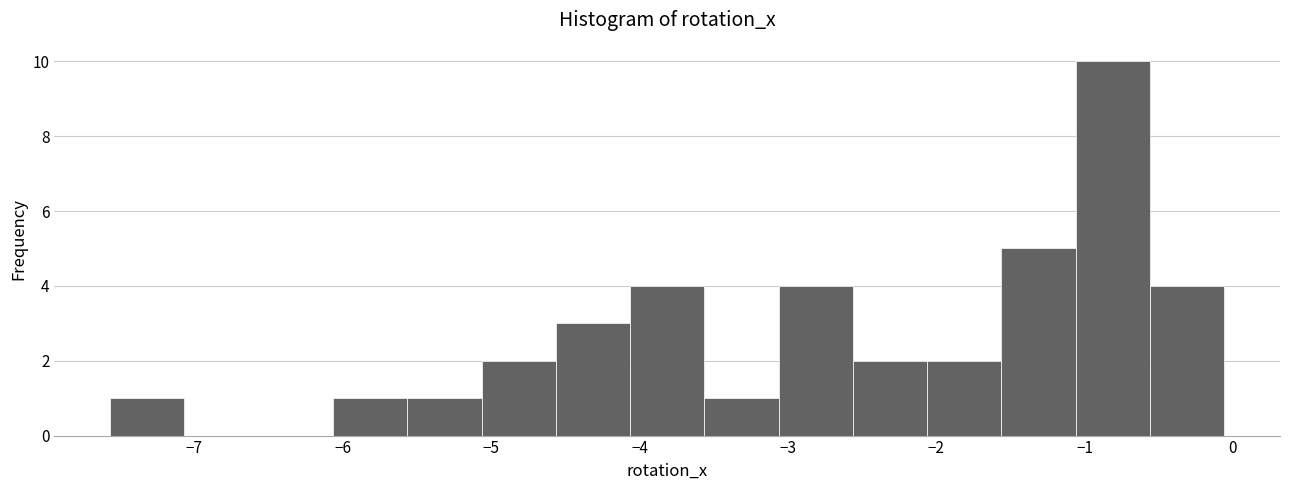

How tall is the bar that spans -1.6 to -1.1 on the x-axis? Neither the bar edges nor the heights are printed on the chart, so give them approximately, as read against the axes.

5